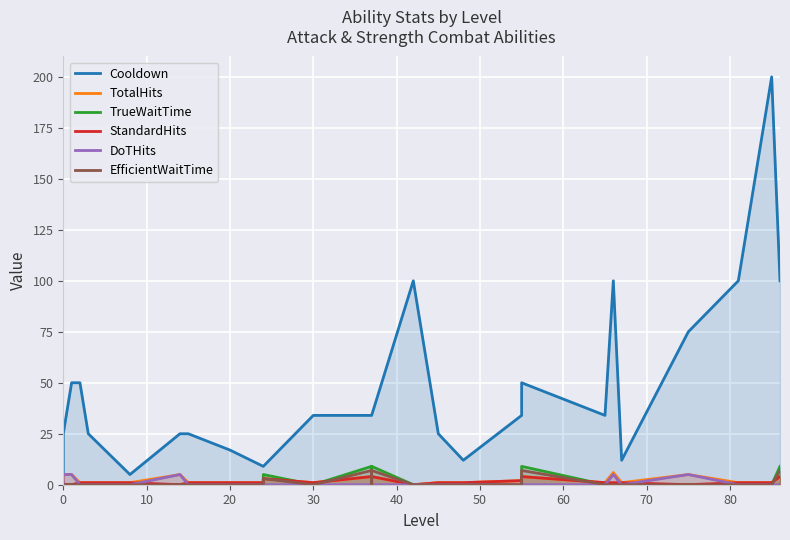

How many positive values does the TrueWaitTime series have?

6